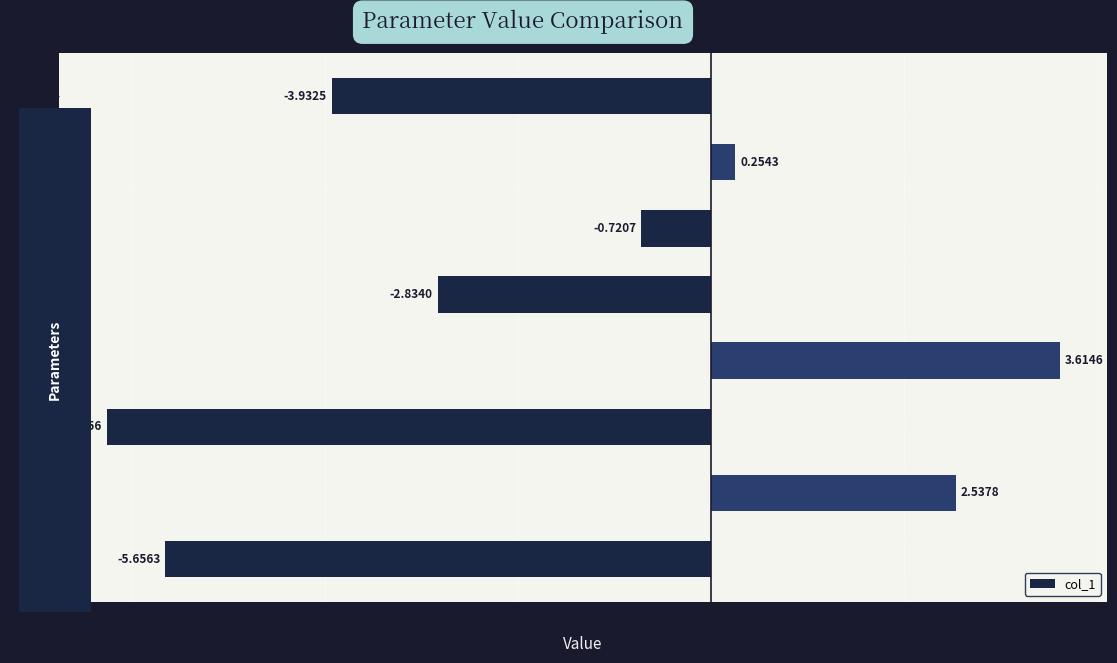

How many values are below 0?

5